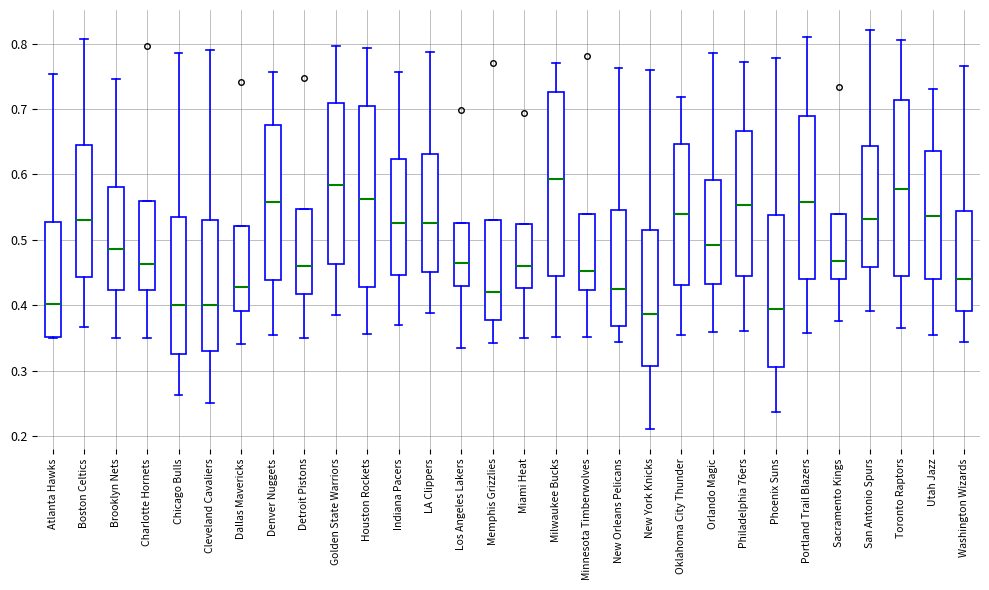

Reading left to right, read every box against the y-axis: the position of its median line, the range the box covers, and the ends of its whiskers. The values are not printed on the chart, so give them approximately, as read against the axis.

Atlanta Hawks: median 0.40, box 0.35 to 0.53, whiskers 0.35 to 0.75
Boston Celtics: median 0.53, box 0.44 to 0.65, whiskers 0.37 to 0.81
Brooklyn Nets: median 0.49, box 0.42 to 0.58, whiskers 0.35 to 0.75
Charlotte Hornets: median 0.46, box 0.42 to 0.56, whiskers 0.35 to 0.56
Chicago Bulls: median 0.40, box 0.33 to 0.54, whiskers 0.26 to 0.79
Cleveland Cavaliers: median 0.40, box 0.33 to 0.53, whiskers 0.25 to 0.79
Dallas Mavericks: median 0.43, box 0.39 to 0.52, whiskers 0.34 to 0.52
Denver Nuggets: median 0.56, box 0.44 to 0.68, whiskers 0.36 to 0.76
Detroit Pistons: median 0.46, box 0.42 to 0.55, whiskers 0.35 to 0.55
Golden State Warriors: median 0.58, box 0.46 to 0.71, whiskers 0.39 to 0.80
Houston Rockets: median 0.56, box 0.43 to 0.70, whiskers 0.36 to 0.79
Indiana Pacers: median 0.53, box 0.45 to 0.62, whiskers 0.37 to 0.76
LA Clippers: median 0.53, box 0.45 to 0.63, whiskers 0.39 to 0.79
Los Angeles Lakers: median 0.46, box 0.43 to 0.53, whiskers 0.33 to 0.53
Memphis Grizzlies: median 0.42, box 0.38 to 0.53, whiskers 0.34 to 0.53
Miami Heat: median 0.46, box 0.43 to 0.52, whiskers 0.35 to 0.52
Milwaukee Bucks: median 0.59, box 0.44 to 0.73, whiskers 0.35 to 0.77
Minnesota Timberwolves: median 0.45, box 0.42 to 0.54, whiskers 0.35 to 0.54
New Orleans Pelicans: median 0.43, box 0.37 to 0.55, whiskers 0.34 to 0.76
New York Knicks: median 0.39, box 0.31 to 0.52, whiskers 0.21 to 0.76
Oklahoma City Thunder: median 0.54, box 0.43 to 0.65, whiskers 0.36 to 0.72
Orlando Magic: median 0.49, box 0.43 to 0.59, whiskers 0.36 to 0.79
Philadelphia 76ers: median 0.55, box 0.45 to 0.67, whiskers 0.36 to 0.77
Phoenix Suns: median 0.39, box 0.31 to 0.54, whiskers 0.24 to 0.78
Portland Trail Blazers: median 0.56, box 0.44 to 0.69, whiskers 0.36 to 0.81
Sacramento Kings: median 0.47, box 0.44 to 0.54, whiskers 0.38 to 0.54
San Antonio Spurs: median 0.53, box 0.46 to 0.64, whiskers 0.39 to 0.82
Toronto Raptors: median 0.58, box 0.45 to 0.71, whiskers 0.37 to 0.81
Utah Jazz: median 0.54, box 0.44 to 0.64, whiskers 0.36 to 0.73
Washington Wizards: median 0.44, box 0.39 to 0.54, whiskers 0.34 to 0.77